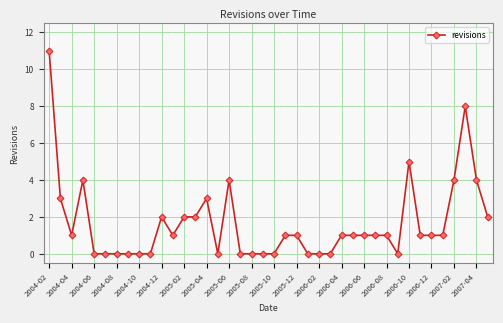

True or false: there are more than 2 points higher than both neighbors.

True